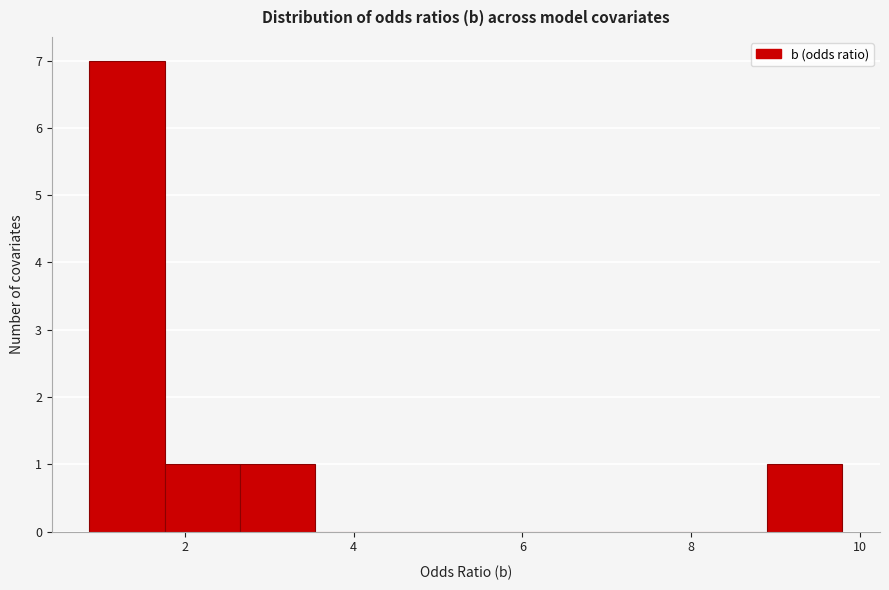

What is the height of the bar covering 0.8 to 1.8 on the x-axis? Neither the bar edges nor the heights are printed on the chart, so give them approximately, as read against the axes.

7